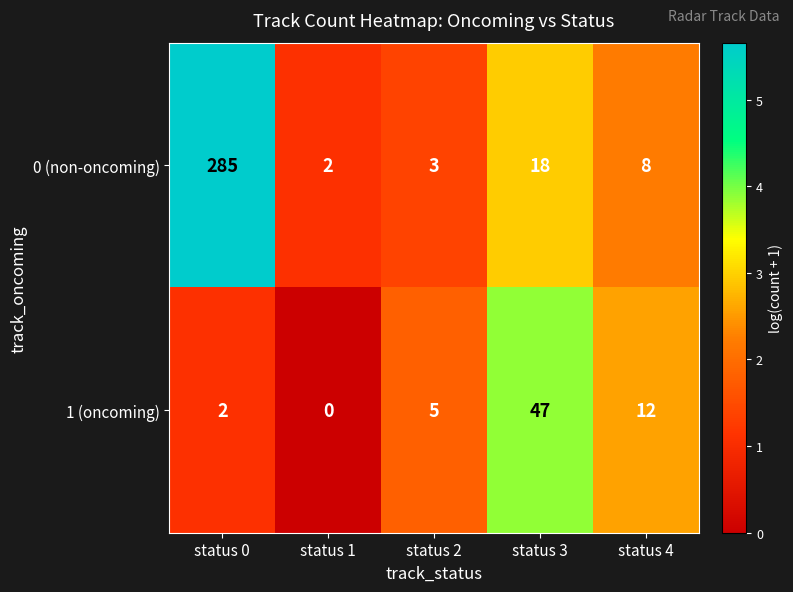

What is the difference between the second highest and minimum values in the 0 (non-oncoming) series?

16